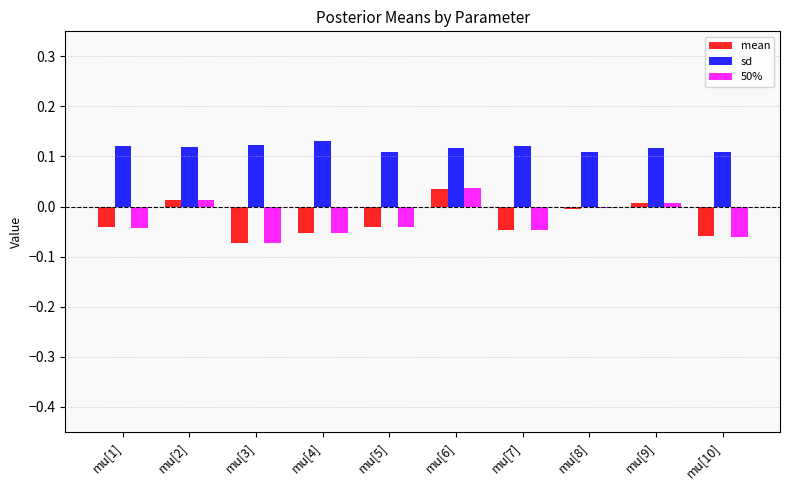

Is the value of sd at mu[8] greater than the value of mean at mu[6]?

Yes